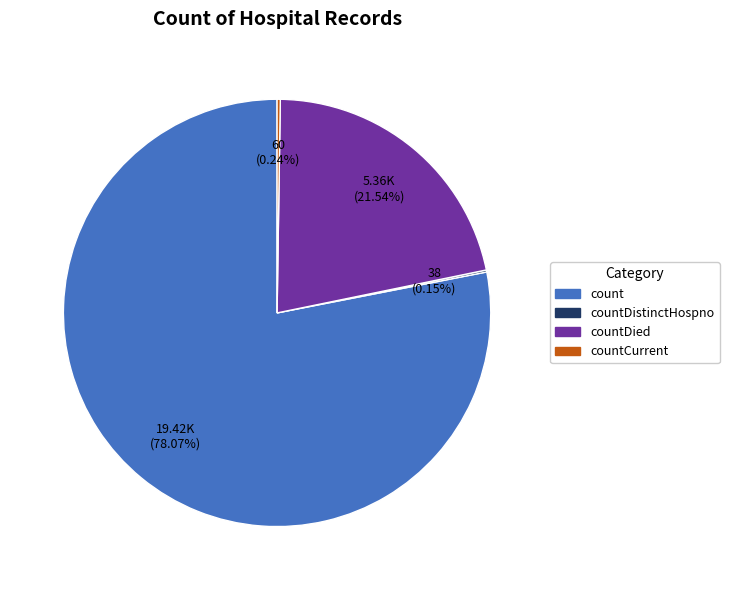

Does any single category account for the majority?

Yes